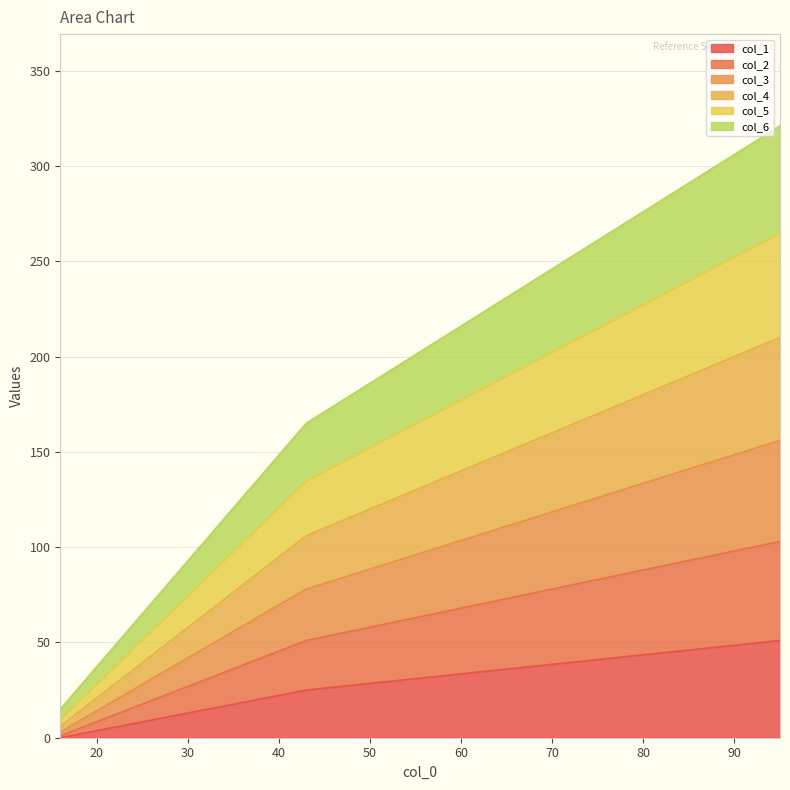

What is the value of the col_2 point at the 1st from the left?

1